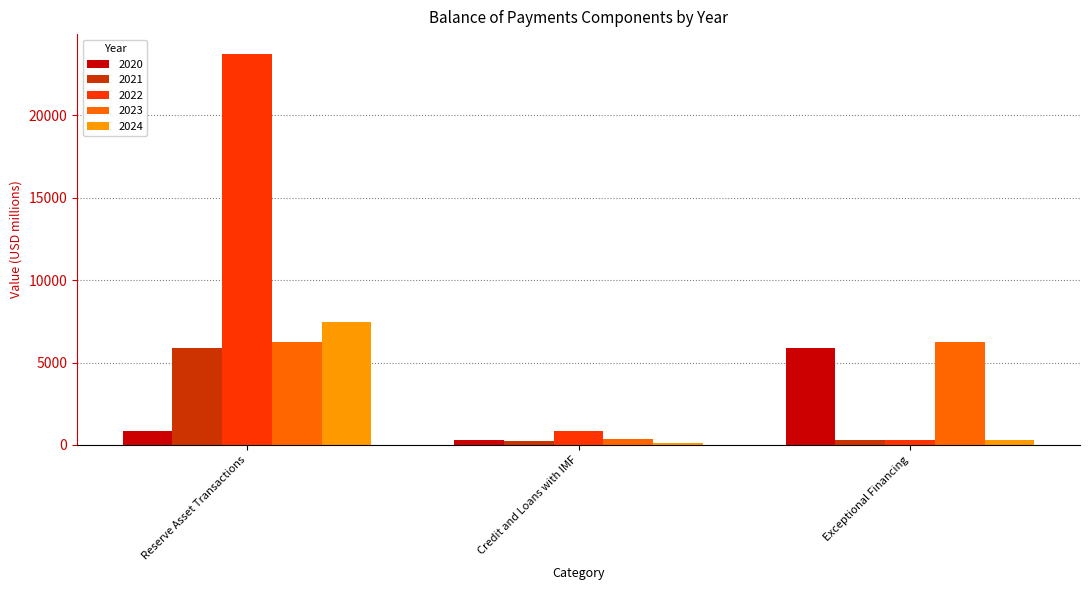

Which series has the largest total across all categories?

2022